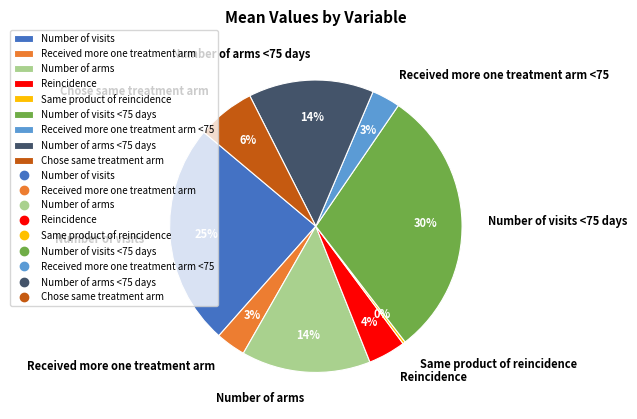

Which has a higher value, Reincidence or Number of visits?

Number of visits